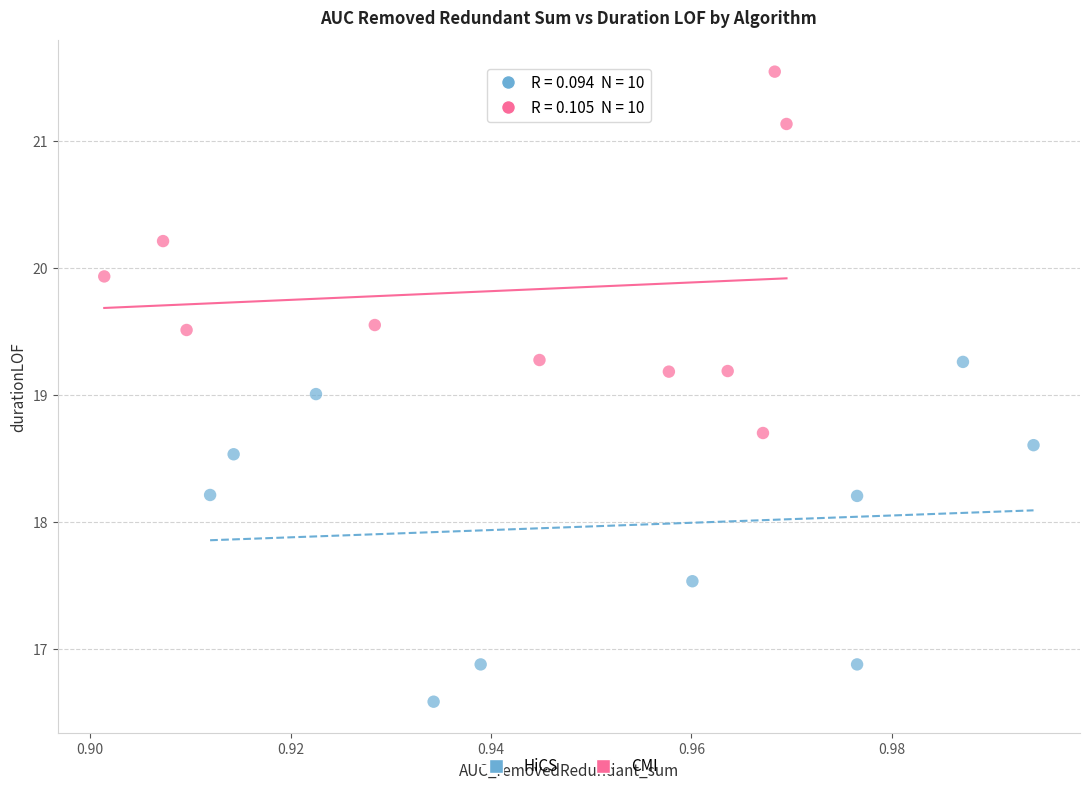

Which series reaches the minimum Y coordinate?

HiCS